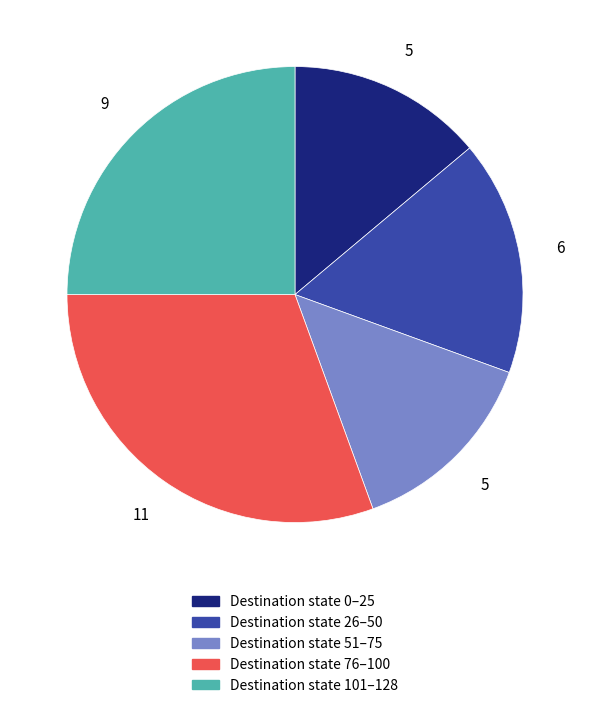

Does any single category account for the majority?

No